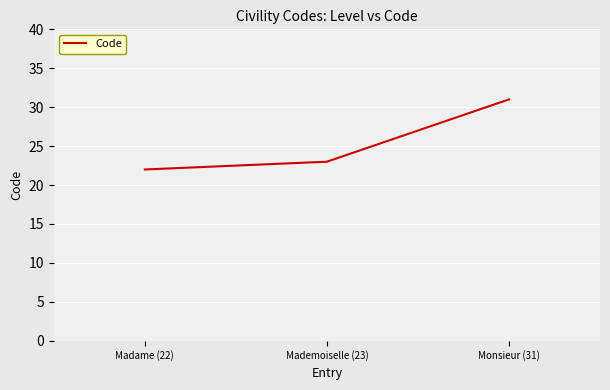

What is the change in value from Mademoiselle (23) to Monsieur (31)?

+8